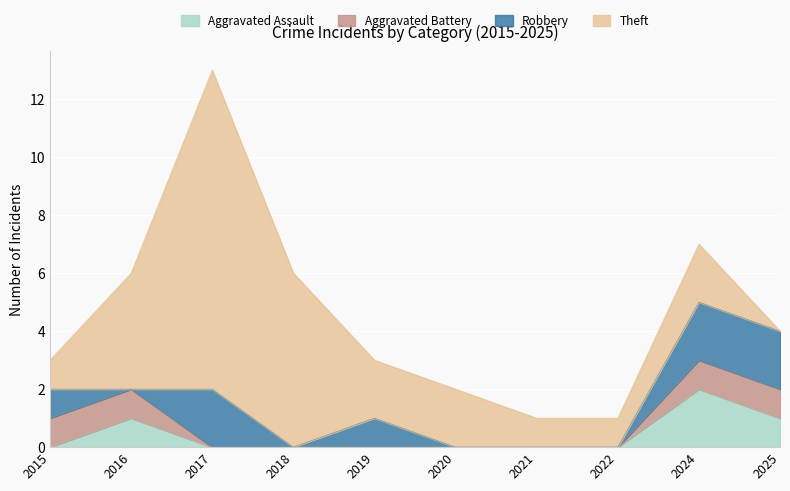

Rank the series by their maximum value, from lowest to highest.

Aggravated Battery, Aggravated Assault, Robbery, Theft